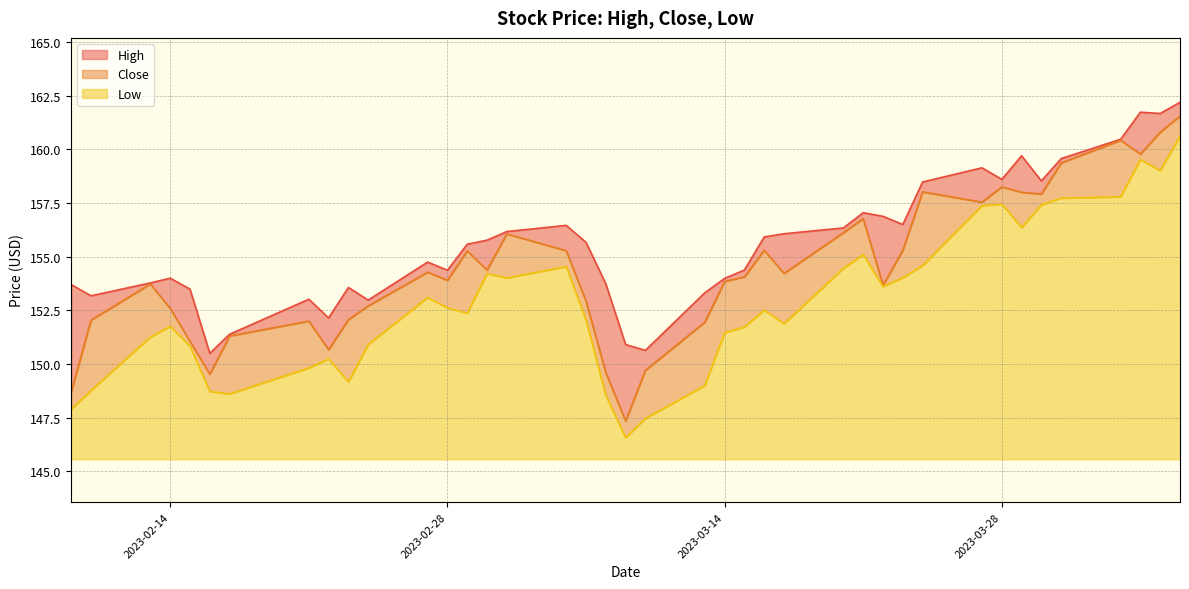

What is the maximum value for Low?

15.0